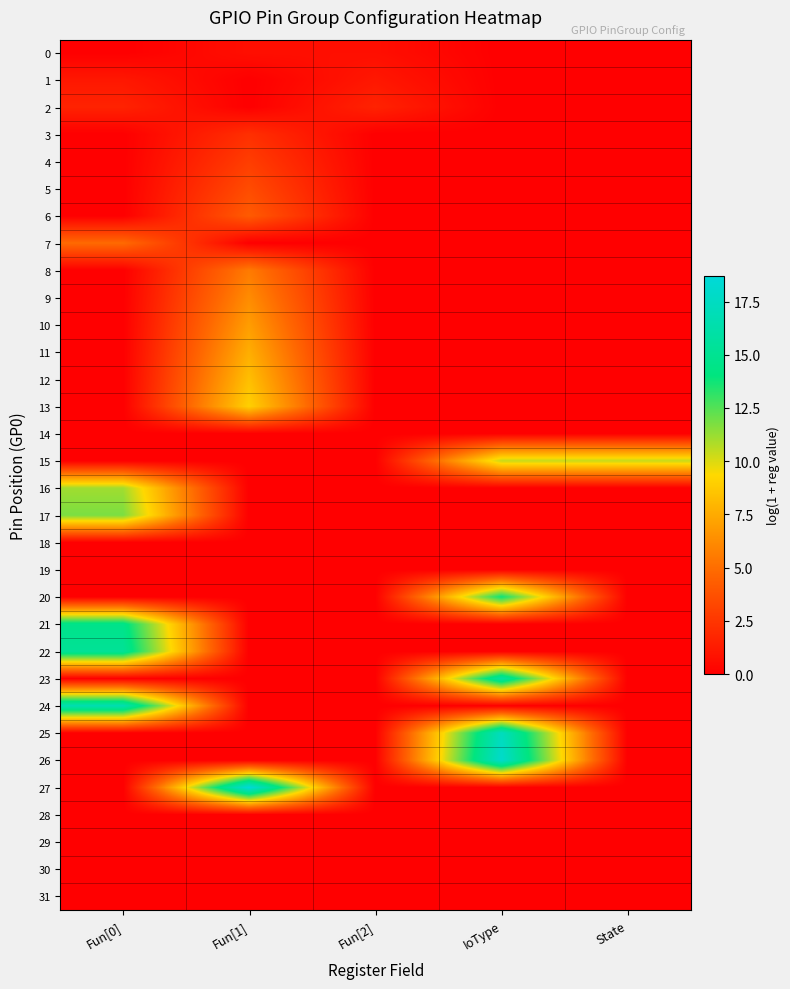

At which category is the sum across all series the highest?

Fun[0]